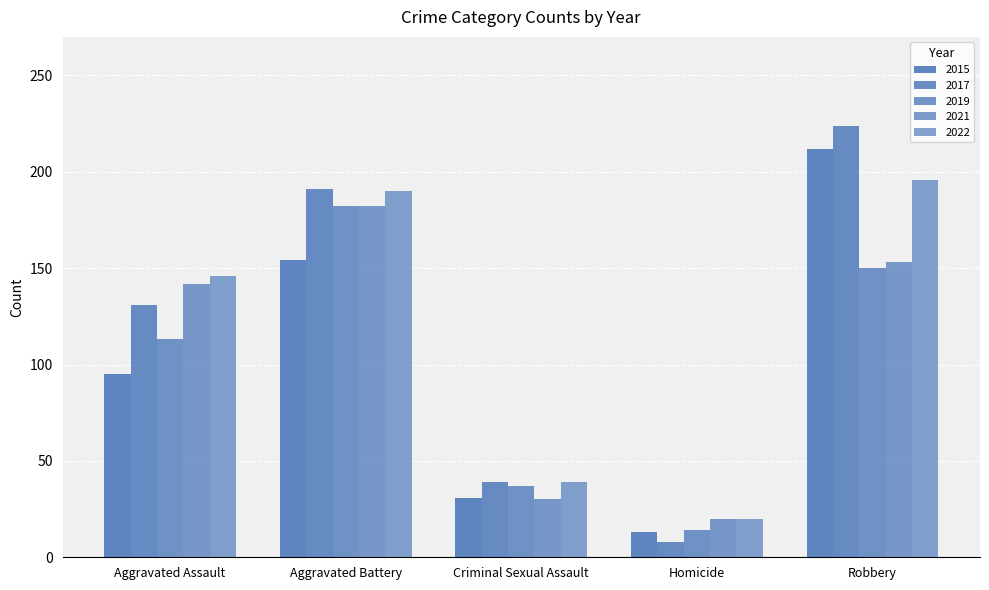

Are the bars grouped side by side (vs. stacked)?

Yes